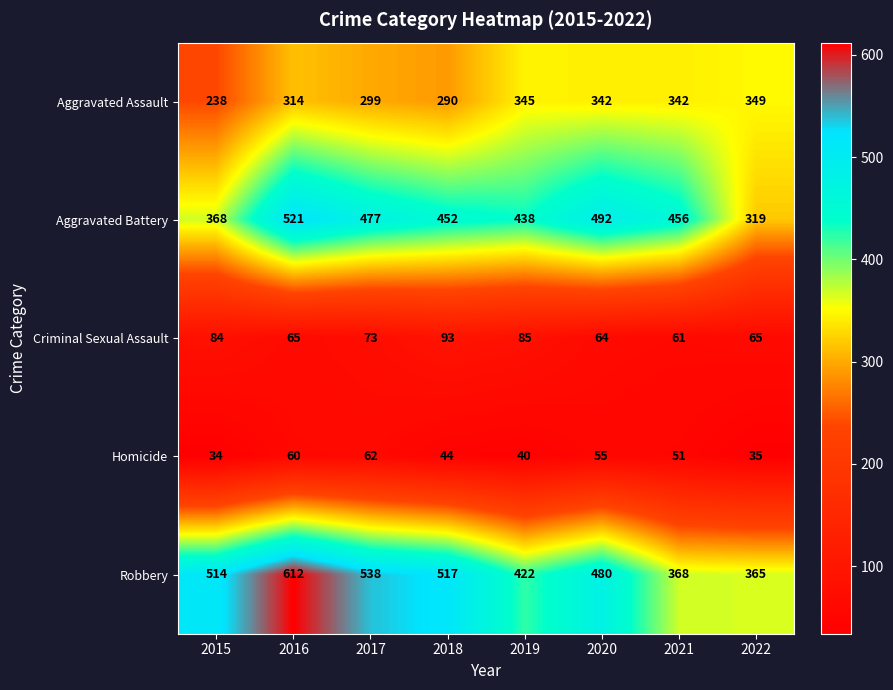

What is the sum of all Robbery values?

3816